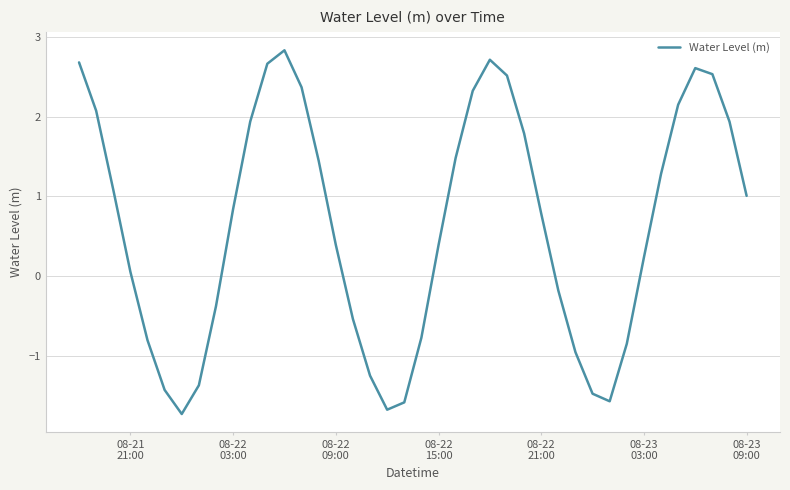

How many values exceed 0?

25